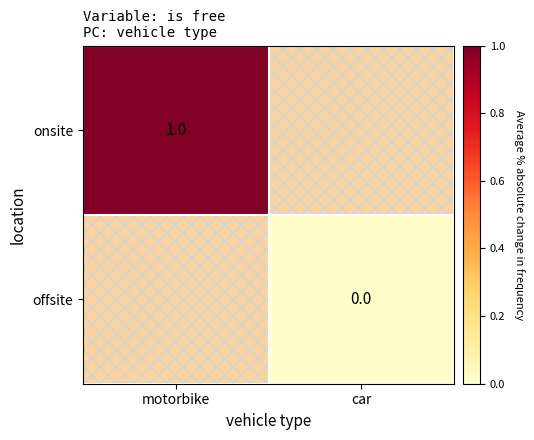

The value of onsite at motorbike is 1. True or false?

True